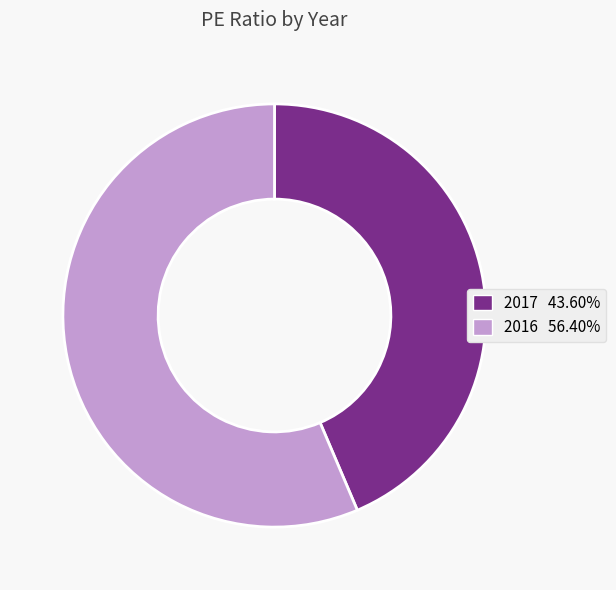

What is the ratio of the value at 2017 43.60% to the value at 2016 56.40%?

0.8